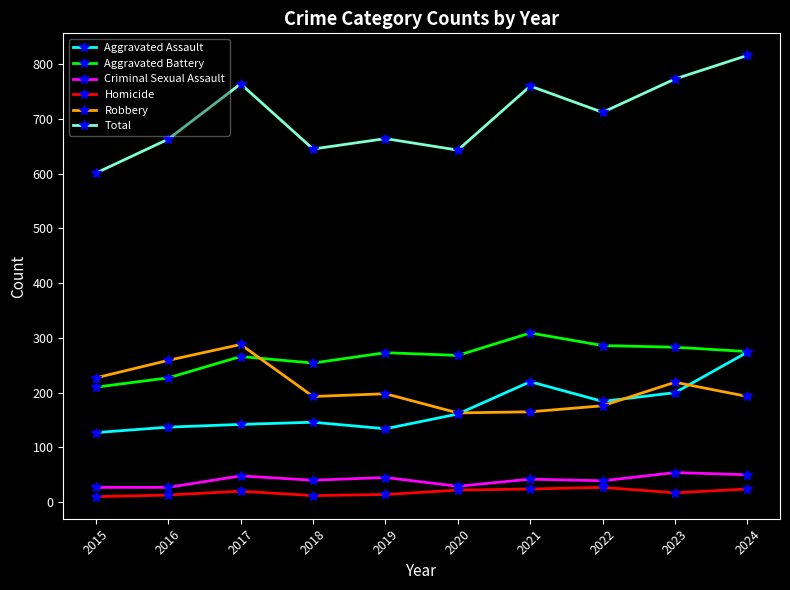

What is the spread (max minus min) of values at 2017?

744